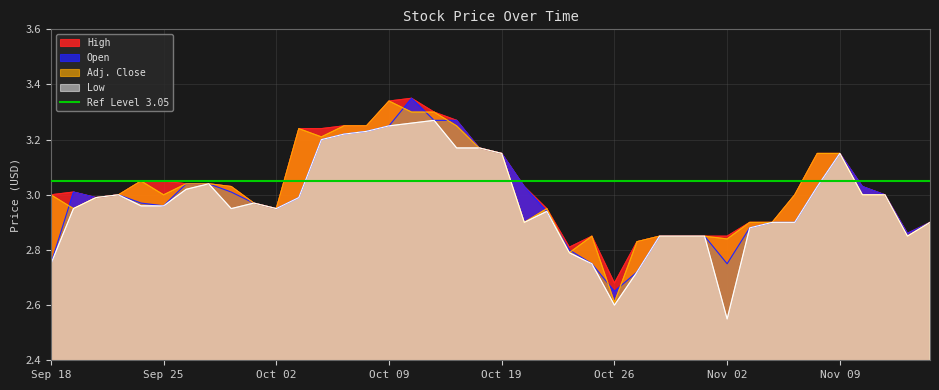

What is the approximate value of Adj. Close at Oct 29?

2.9